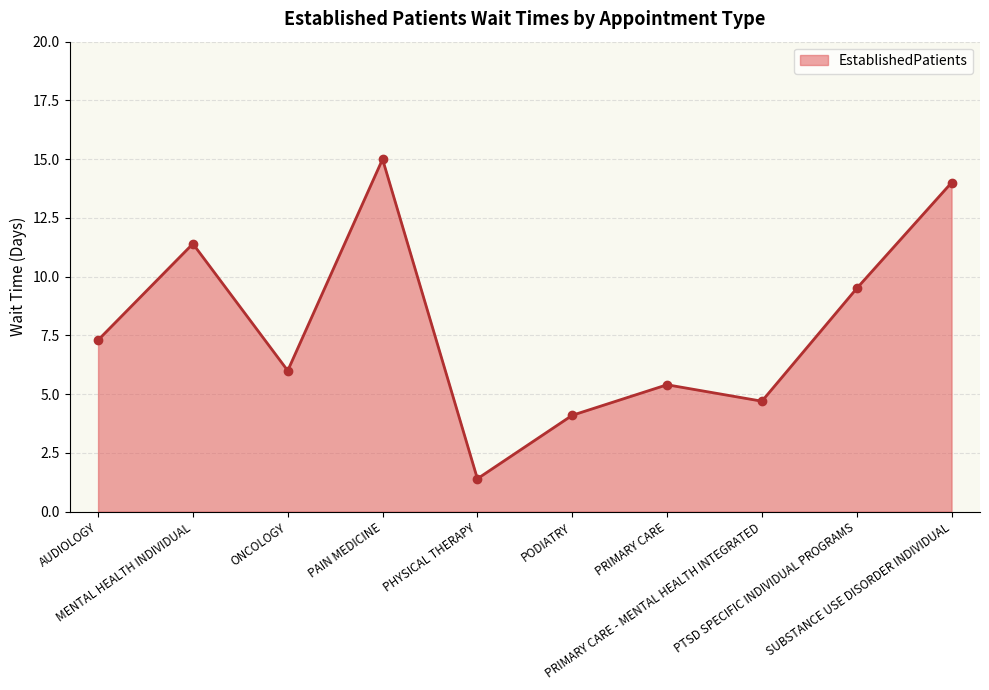

How many categories are shown in the chart?

10